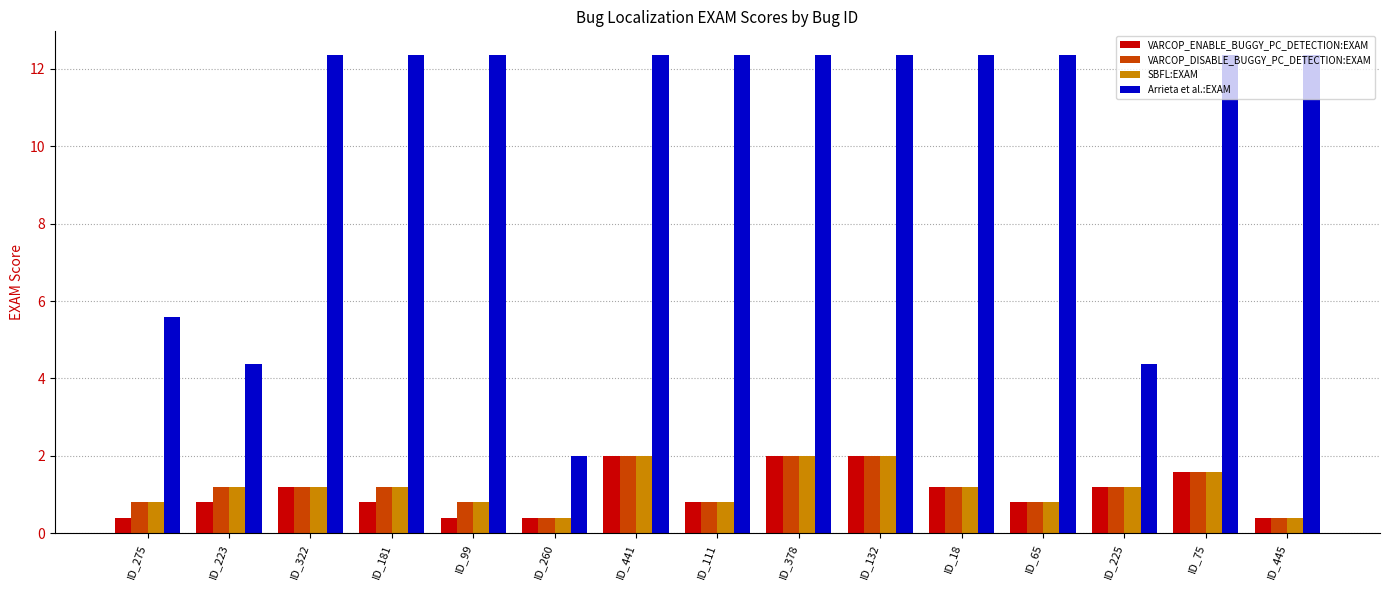

Reading right to left, list all the values displayed in this chart.

VARCOP_ENABLE_BUGGY_PC_DETECTION:EXAM: 0.4	1.6	1.2	0.8	1.2	2.0	2.0	0.8	2.0	0.4	0.4	0.8	1.2	0.8	0.4
VARCOP_DISABLE_BUGGY_PC_DETECTION:EXAM: 0.4	1.6	1.2	0.8	1.2	2.0	2.0	0.8	2.0	0.4	0.8	1.2	1.2	1.2	0.8
SBFL:EXAM: 0.4	1.6	1.2	0.8	1.2	2.0	2.0	0.8	2.0	0.4	0.8	1.2	1.2	1.2	0.8
Arrieta et al.:EXAM: 12.4	12.4	4.4	12.4	12.4	12.4	12.4	12.4	12.4	2.0	12.4	12.4	12.4	4.4	5.6